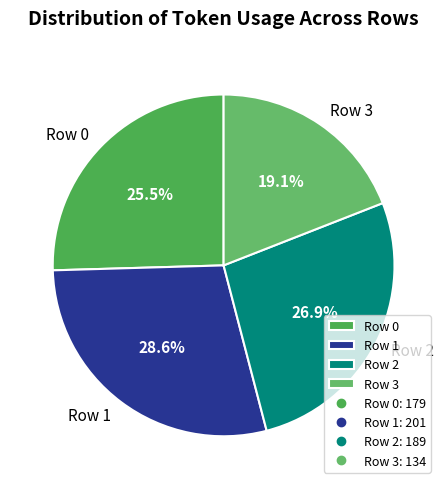

Does Row 0 account for over 50% of the chart?

No